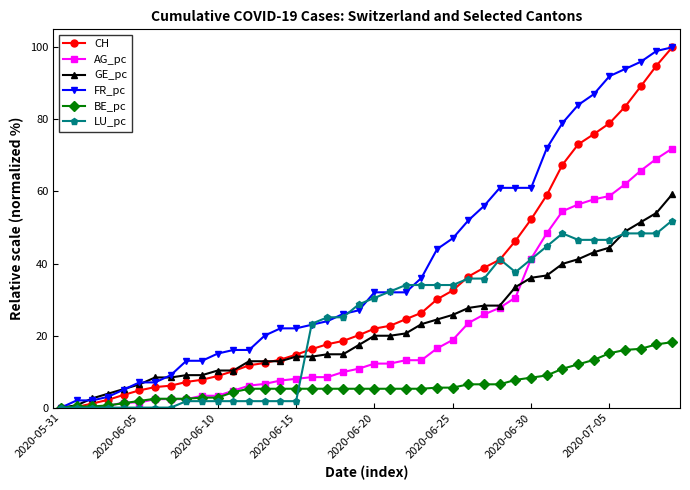

At how many categories does at least one series exceed 93?

4